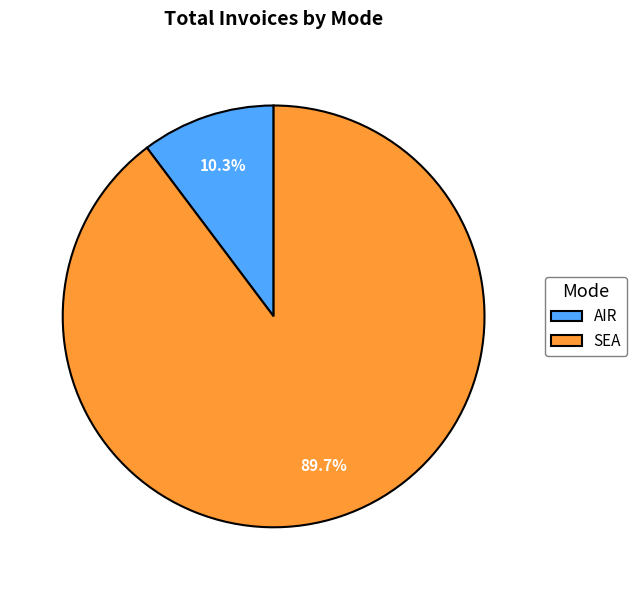

True or false: AIR accounts for 3% of the total.

False